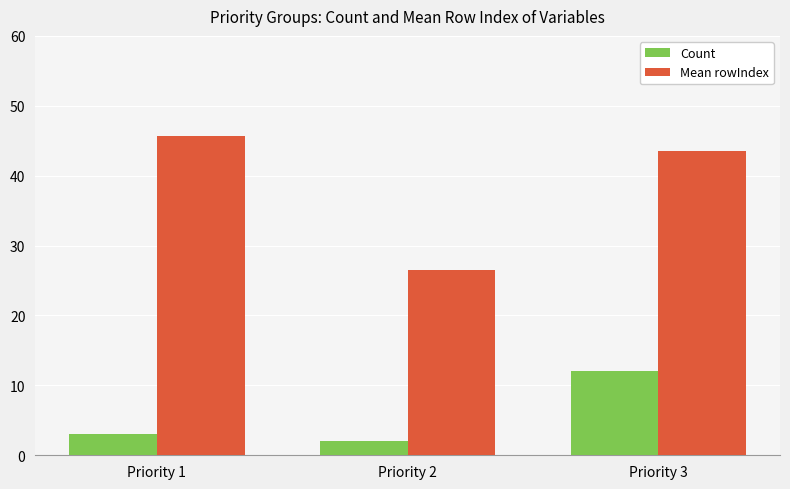

Which series has the widest spread of values?

Mean rowIndex